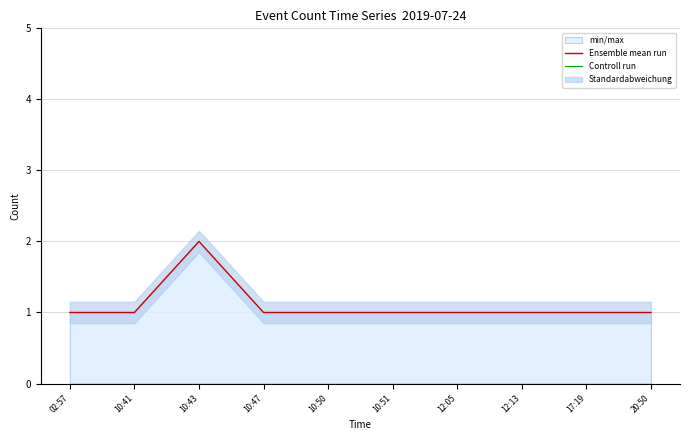

Rank the series by their average value, from lowest to highest.

Controll run, Ensemble mean run